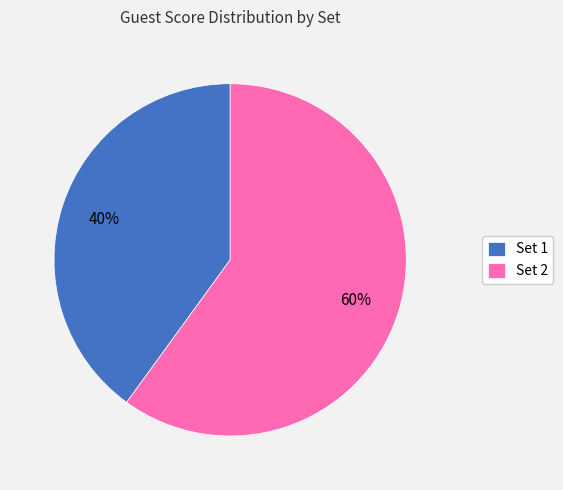

To the nearest percent, what is the average slice percentage?

50%